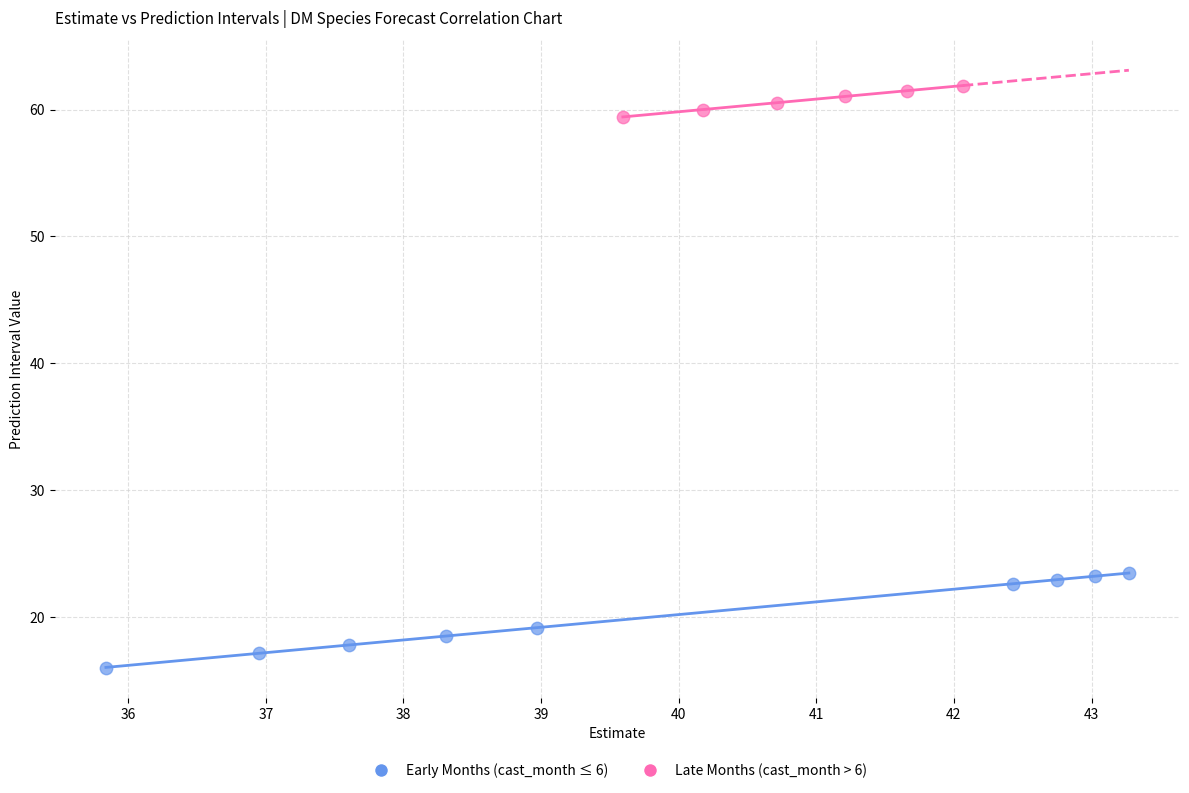

Which series contains the lowest Y value?

Early Months (cast_month ≤ 6)